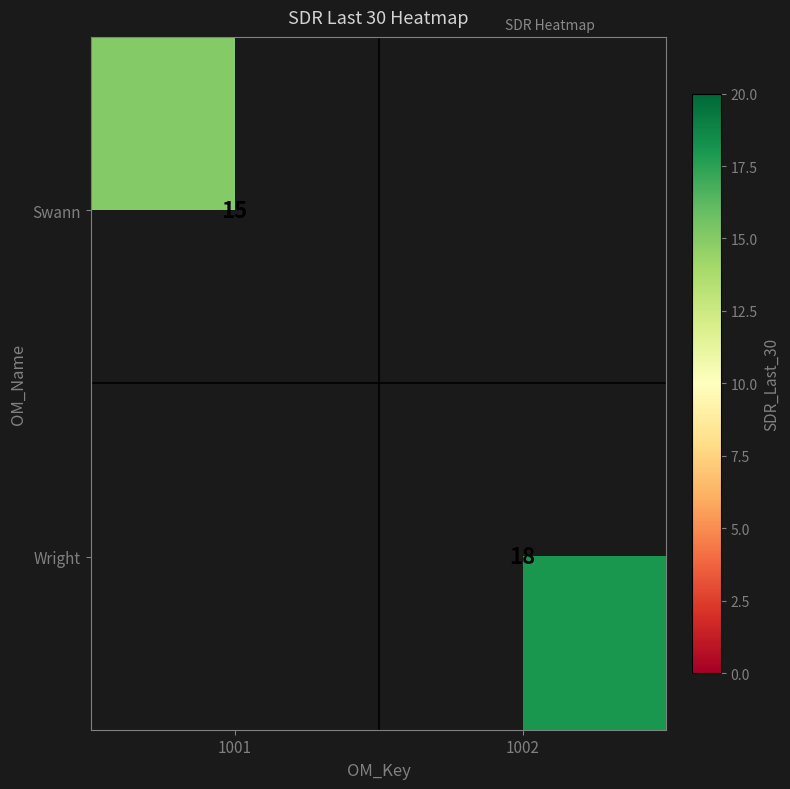

The Wright series shows 26 at 1002. True or false?

False